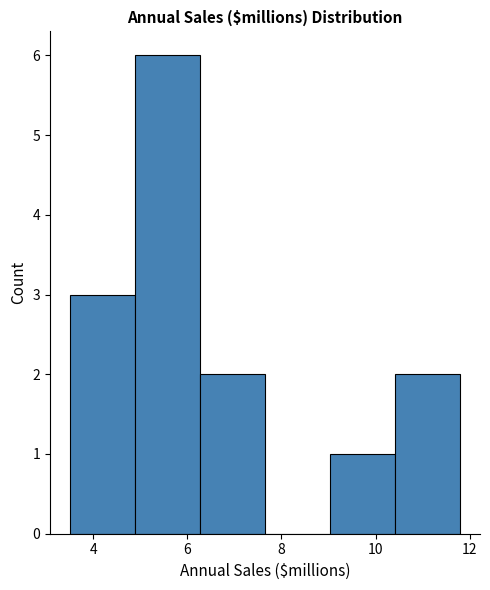

Which range on the x-axis has the tallest bar?

4.8 to 6.2